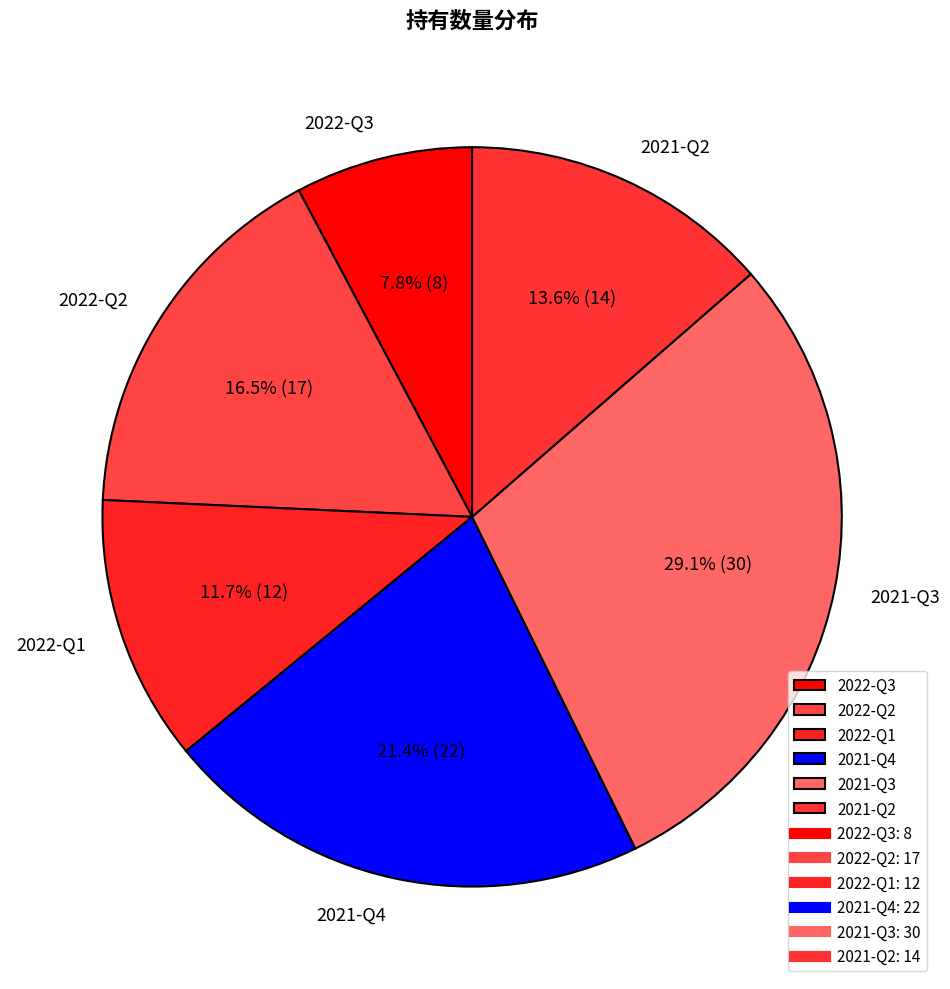

Count the number of slices in the pie.

6